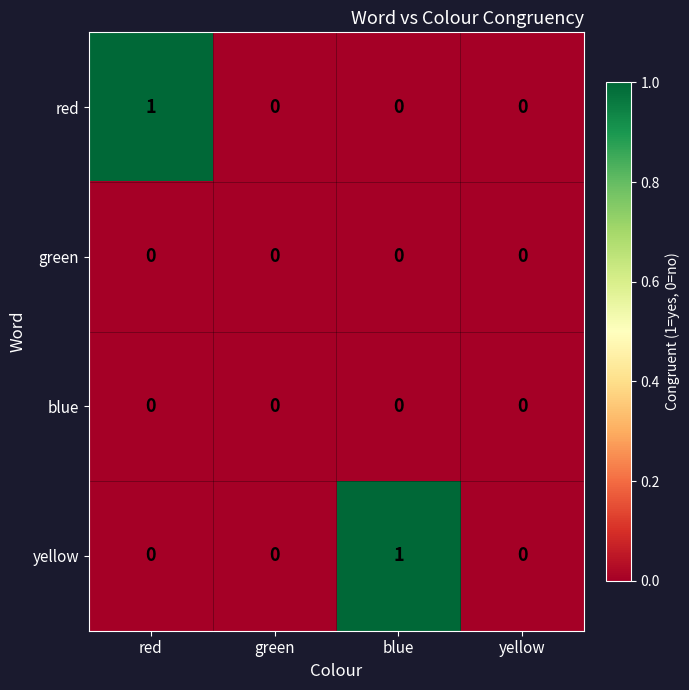

How many yellow values are between 0 and 1?

4